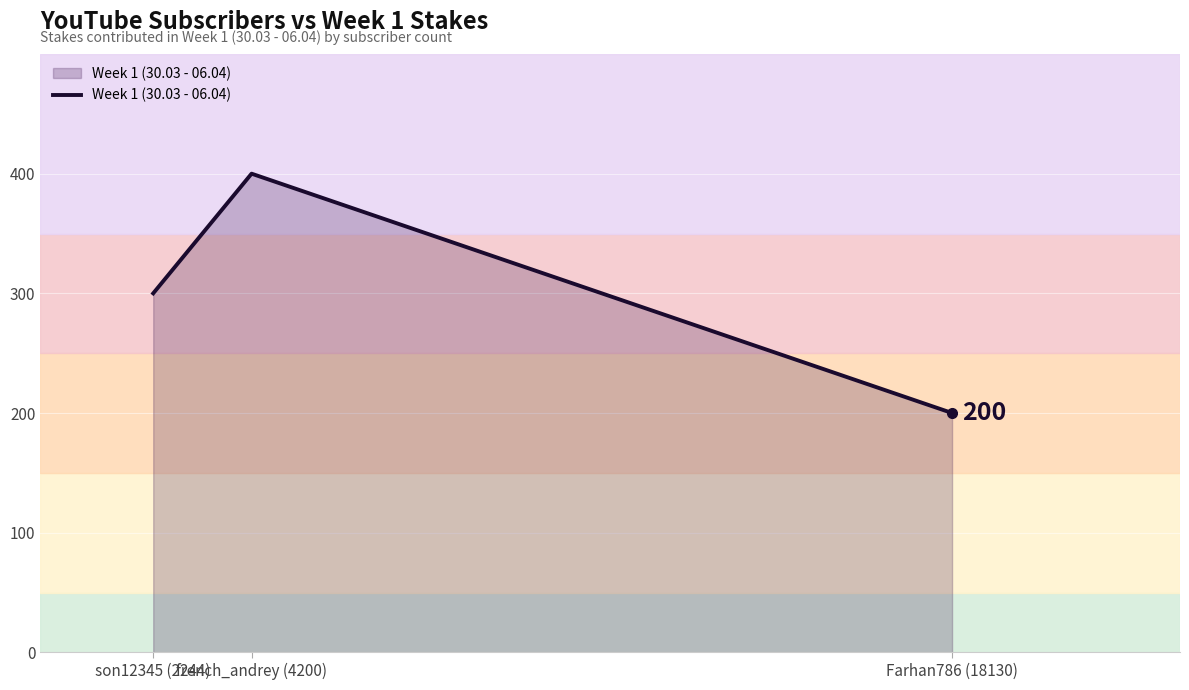

What is the greatest value displayed?

400